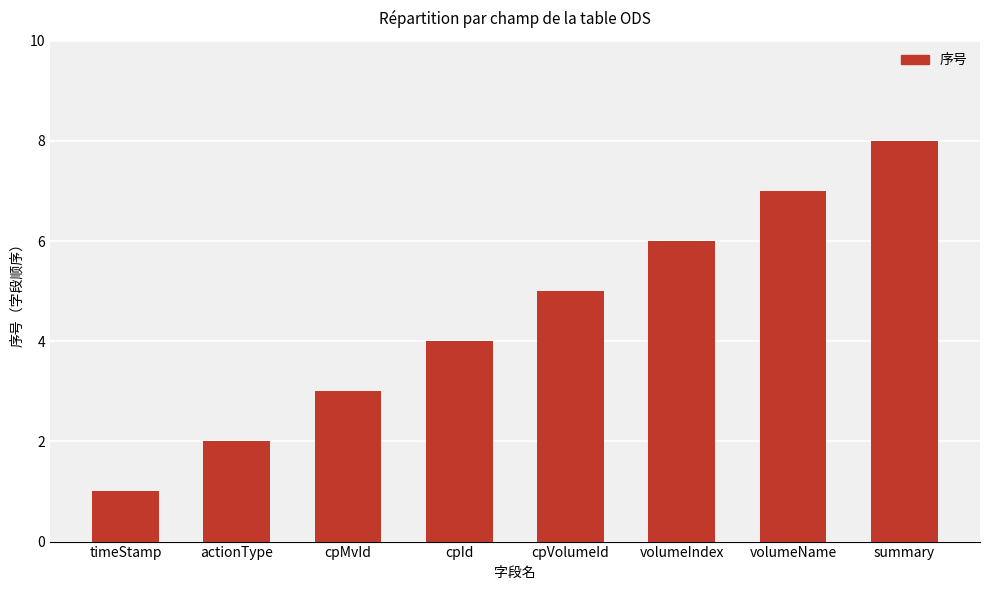

What is the sum of the values at actionType and cpId?

6